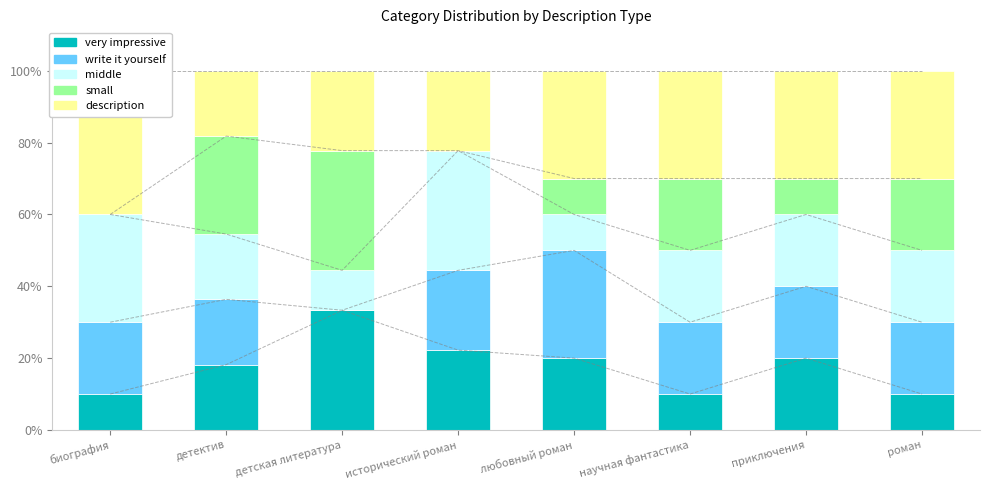

At which category does the chart reach its peak across all series?

биография